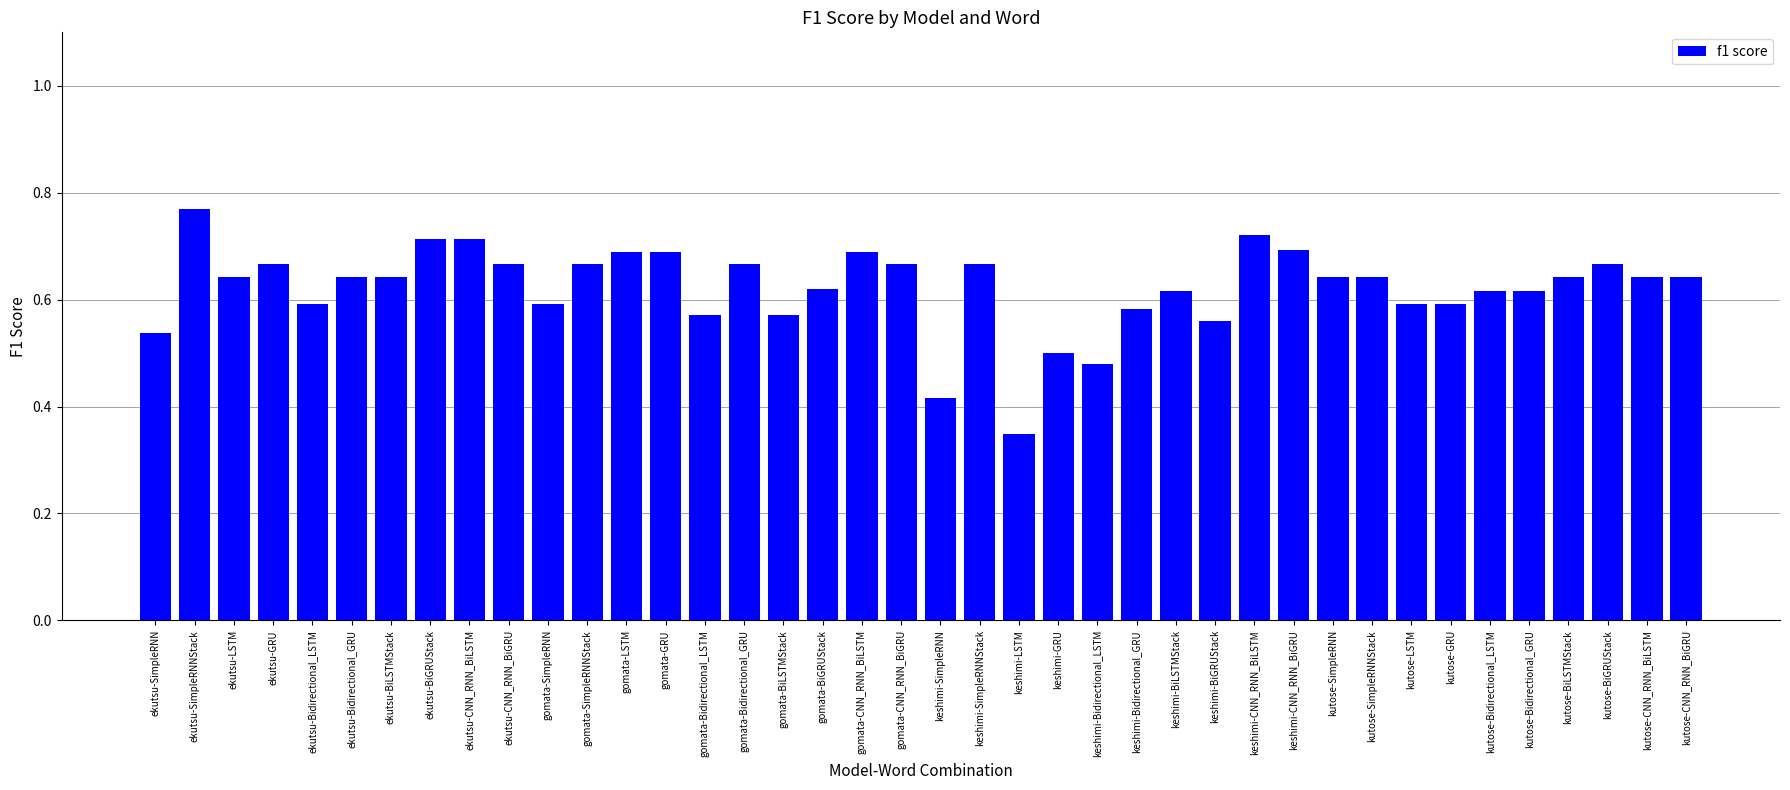

What position from the right is kutose-SimpleRNN?

10